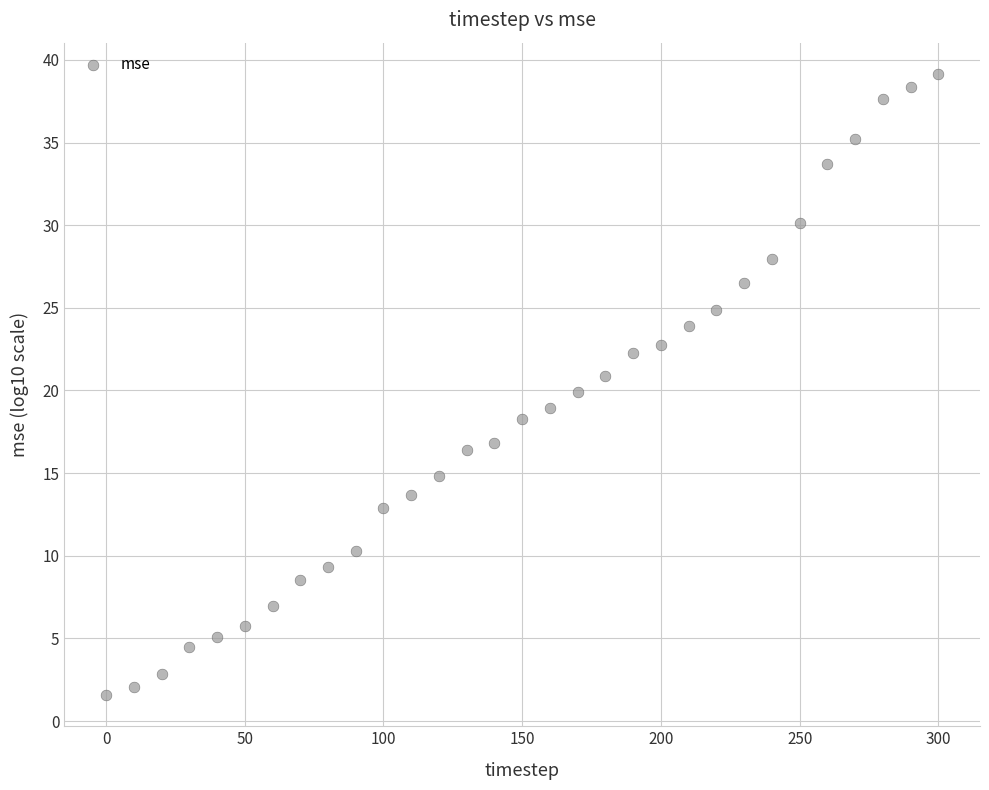

What is the range of Y values (max minus min)?

37.6